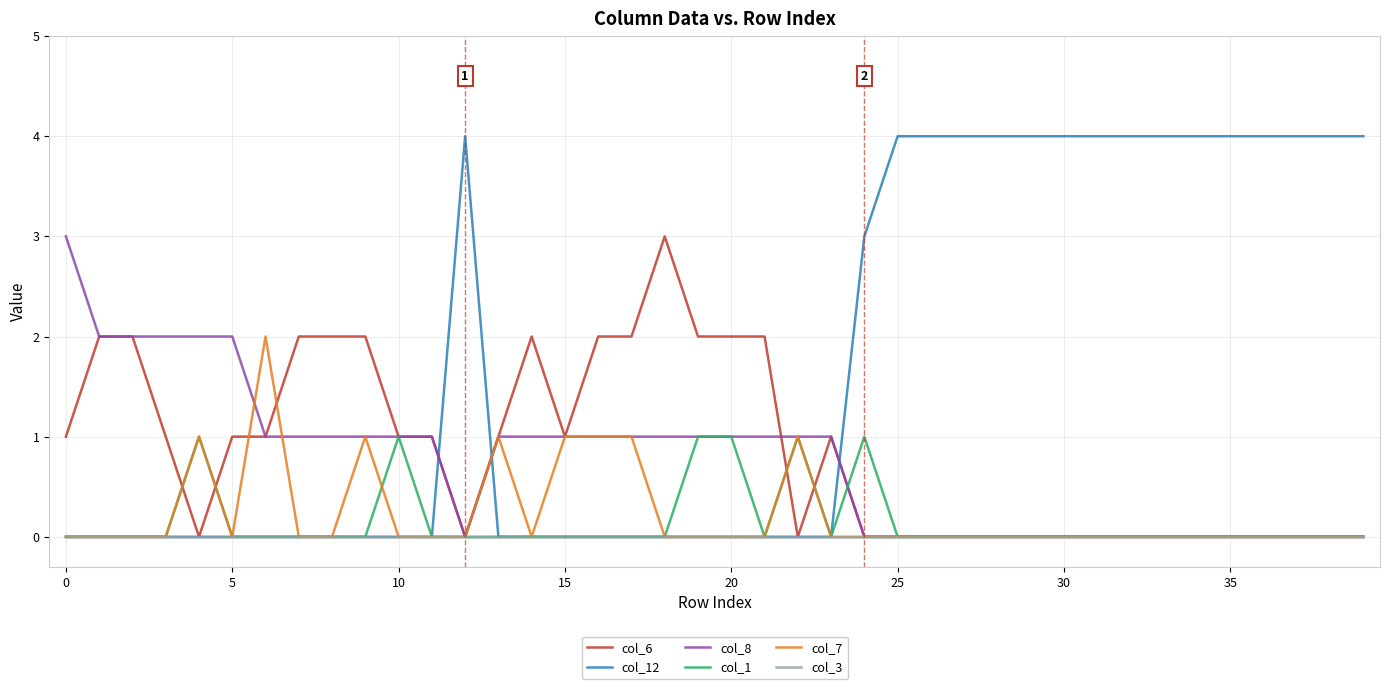

Which series has the widest spread of values?

col_12